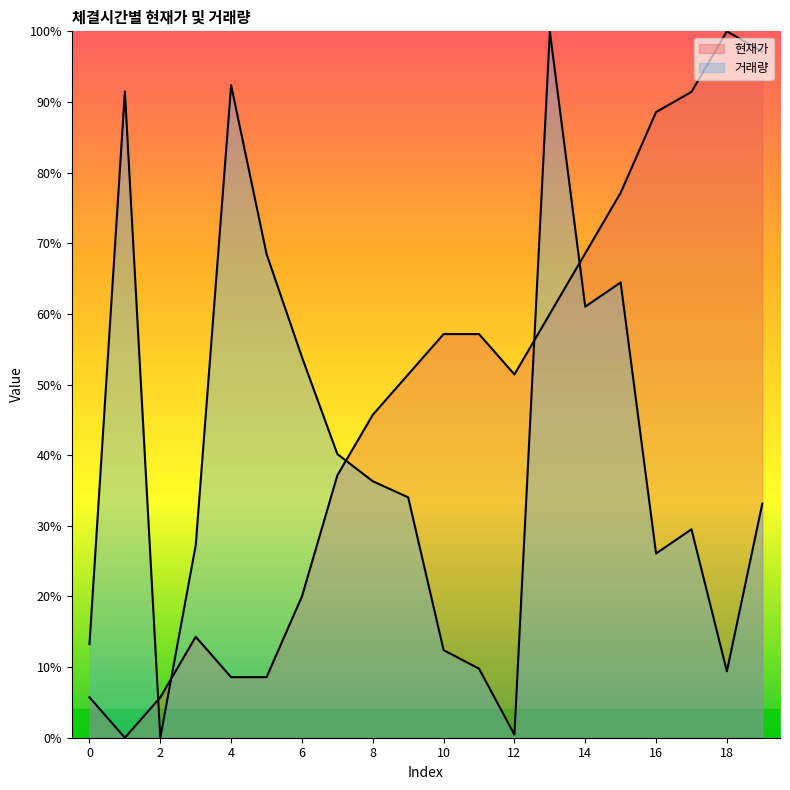

True or false: 거래량 has more than 0 points higher than both neighbors.

True